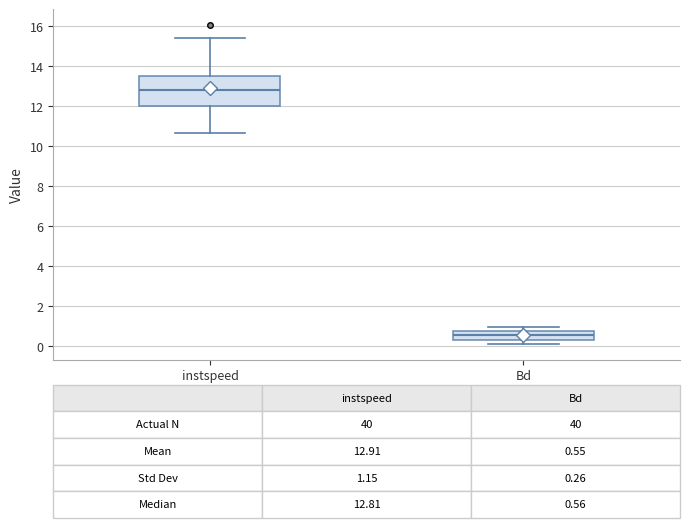

Comparing the boxes themselves (not the whiskers), which one is the tallest?

instspeed